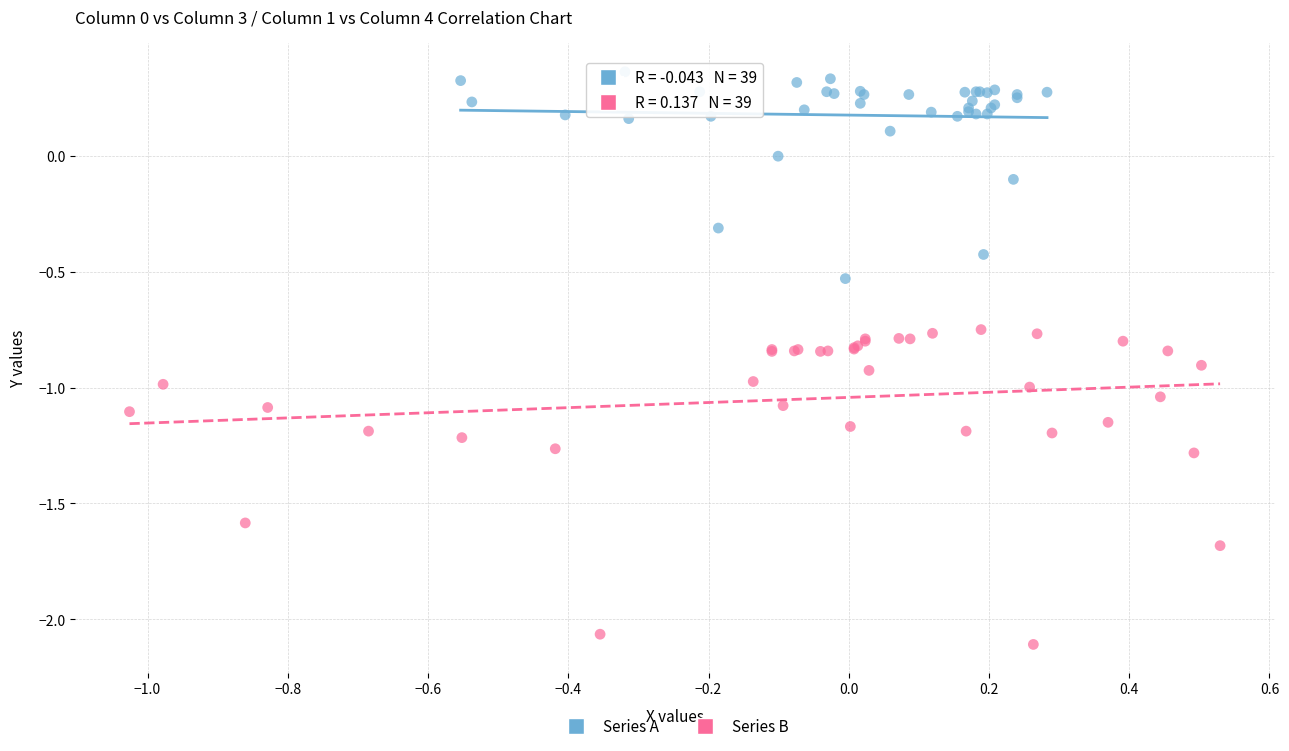

Which series contains the lowest Y value?

Series B